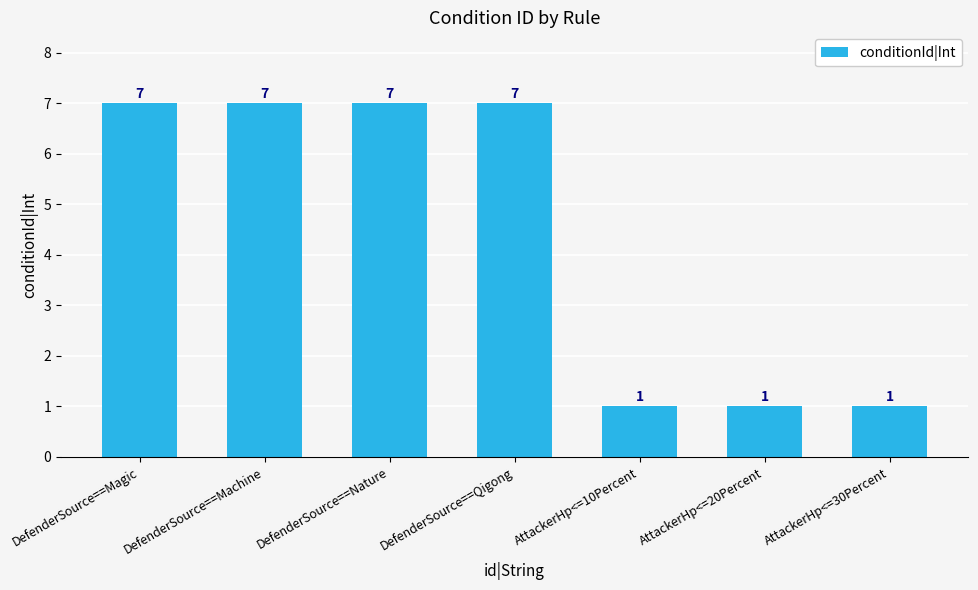

Read the value at AttackerHp<=10Percent.

1